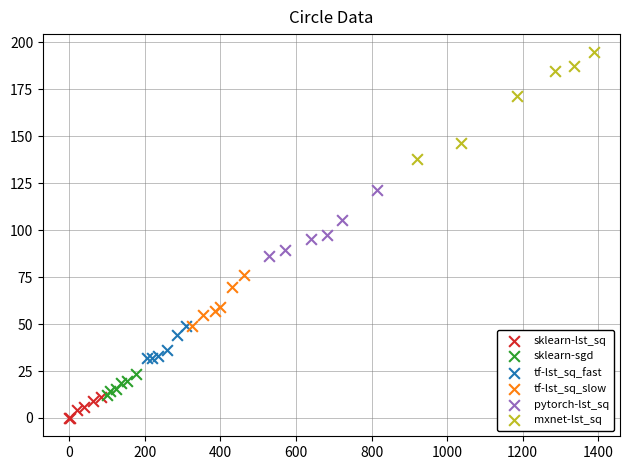

What are all the series names shown in the legend?

sklearn-lst_sq, sklearn-sgd, tf-lst_sq_fast, tf-lst_sq_slow, pytorch-lst_sq, mxnet-lst_sq